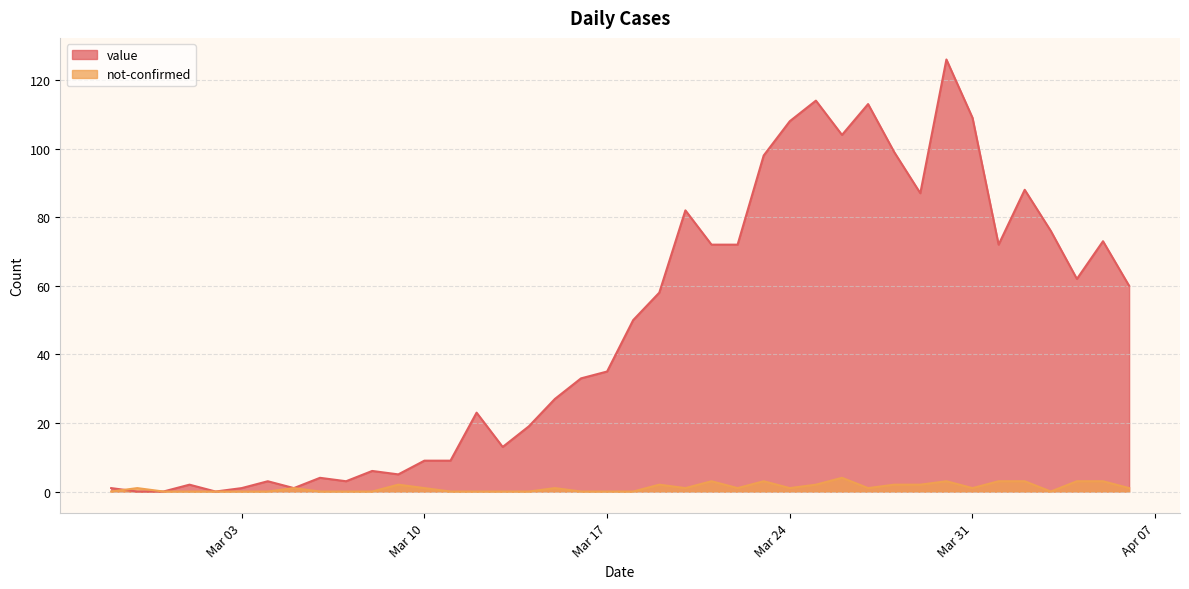

How many series are shown in this chart?

2